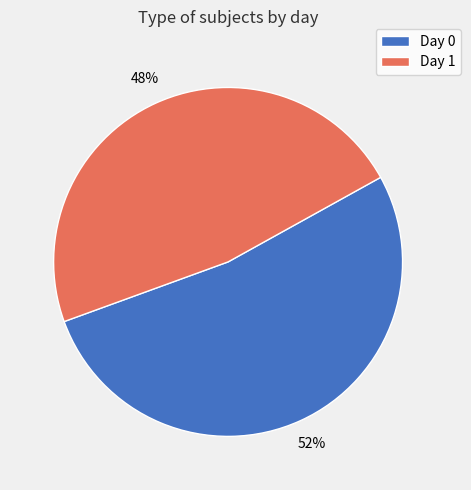

To the nearest percent, what is the average slice percentage?

50%